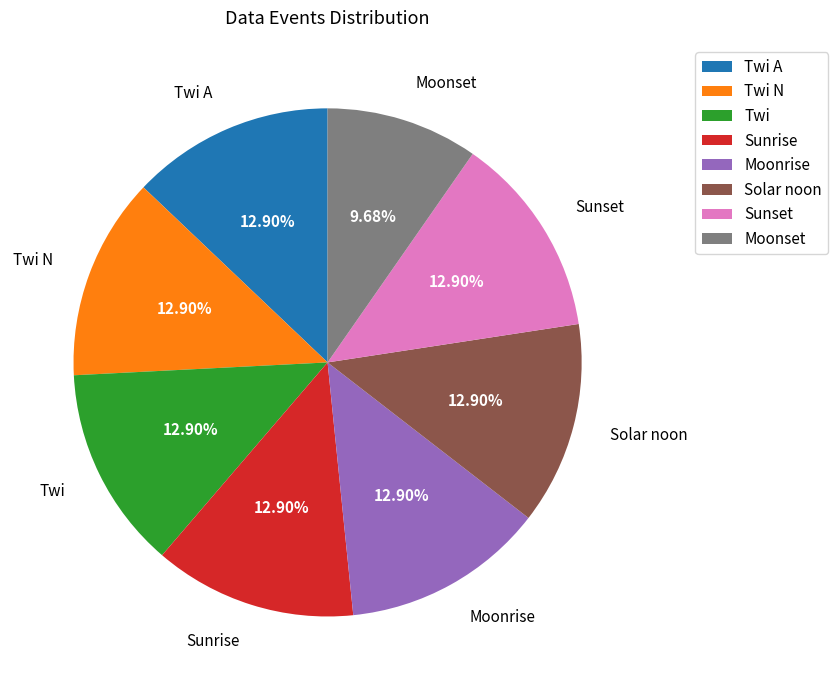

Is the sum of Moonset and Solar noon greater than half?

No